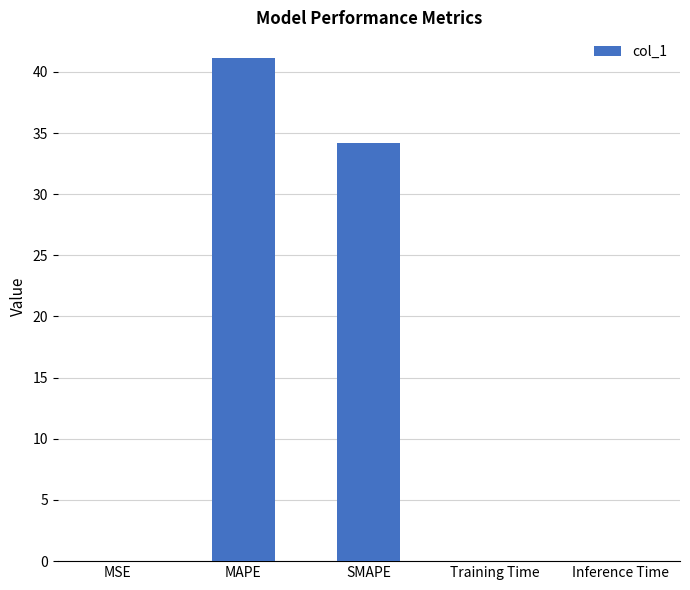

The value at SMAPE is 34.1. True or false?

True